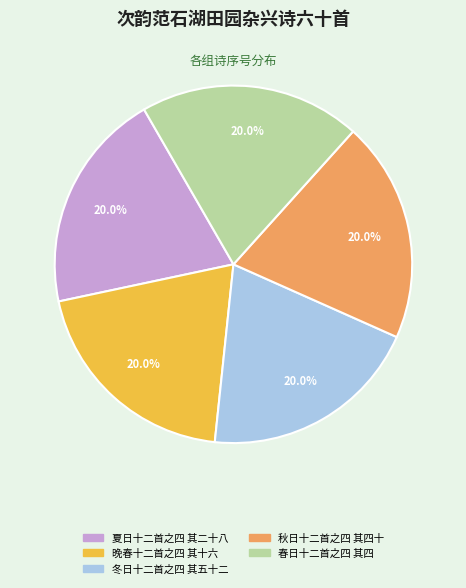

What percentage is the 春日十二首之四 其四 slice, to the nearest percent?

20%